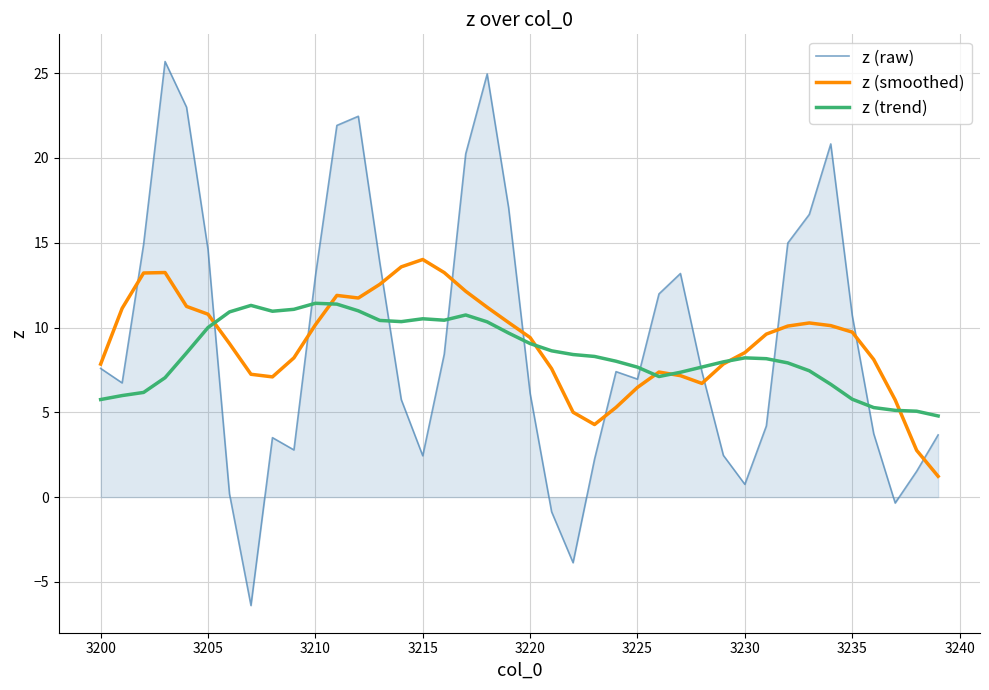

What is the greatest value displayed?

25.7